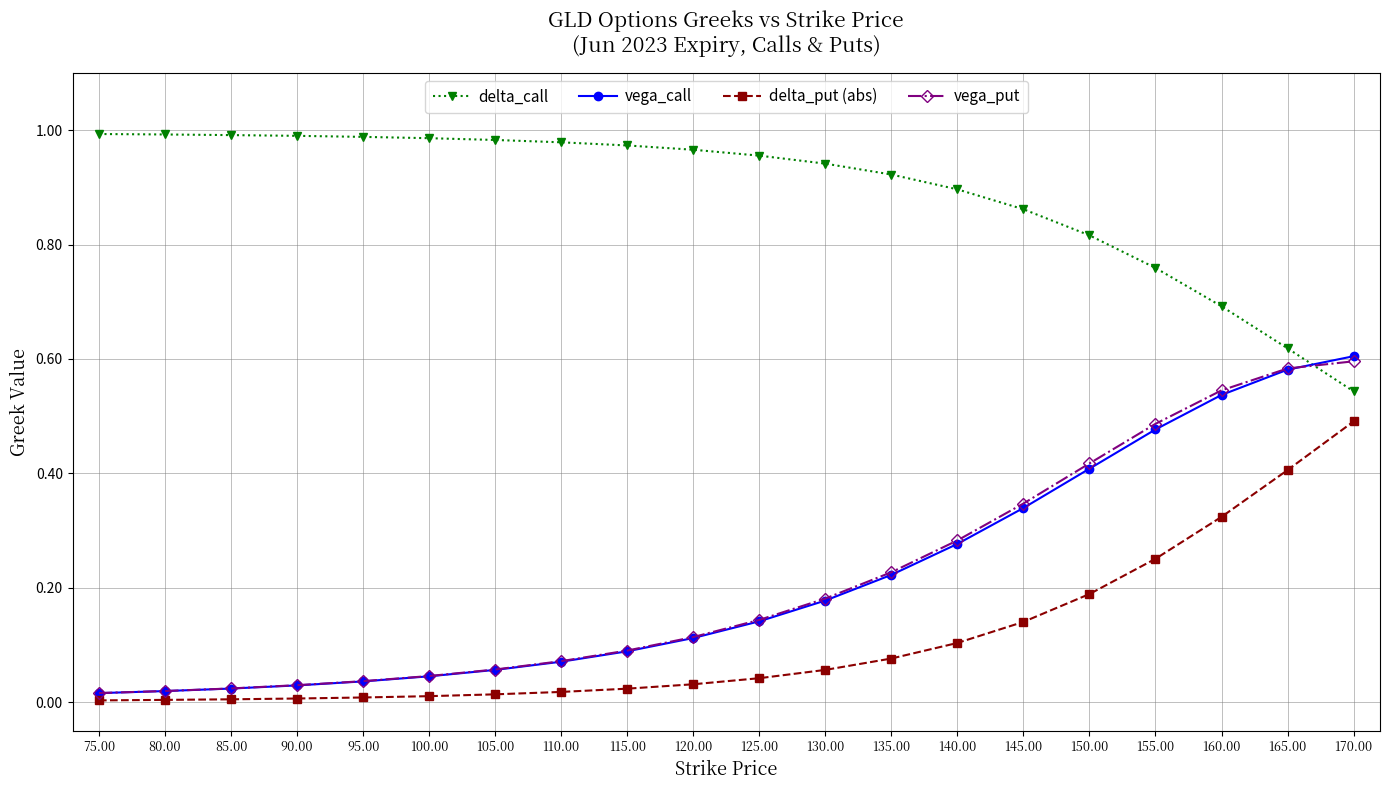

The value of delta_call at 170.00 is 0.5. True or false?

True